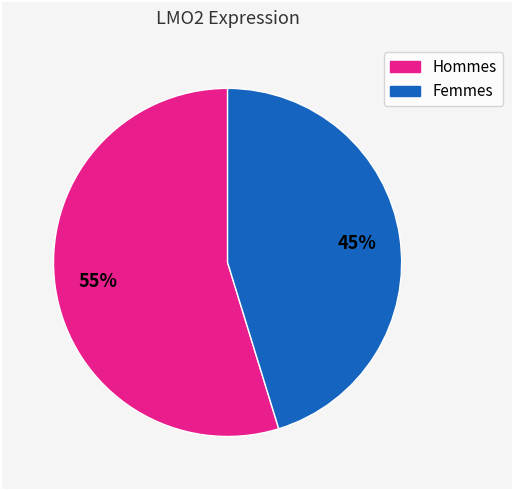

To the nearest percent, what is the difference between the largest and smallest slice percentages?

10%